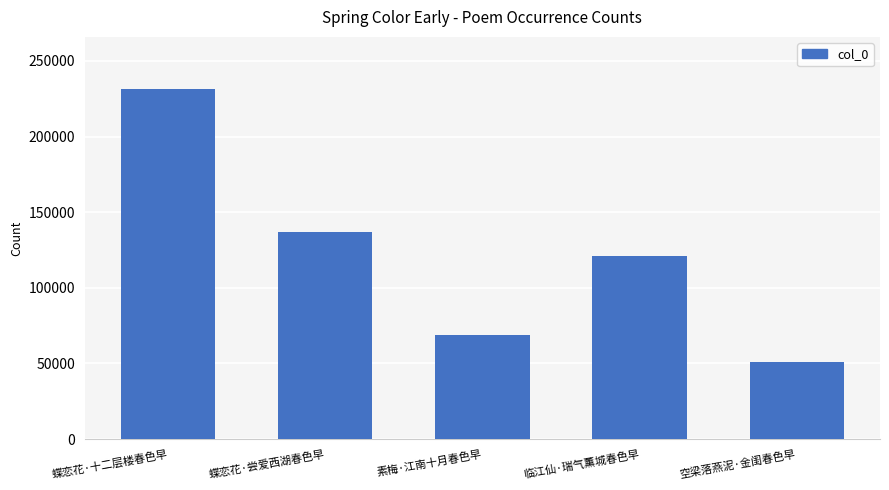

How many values are below 121066?

2